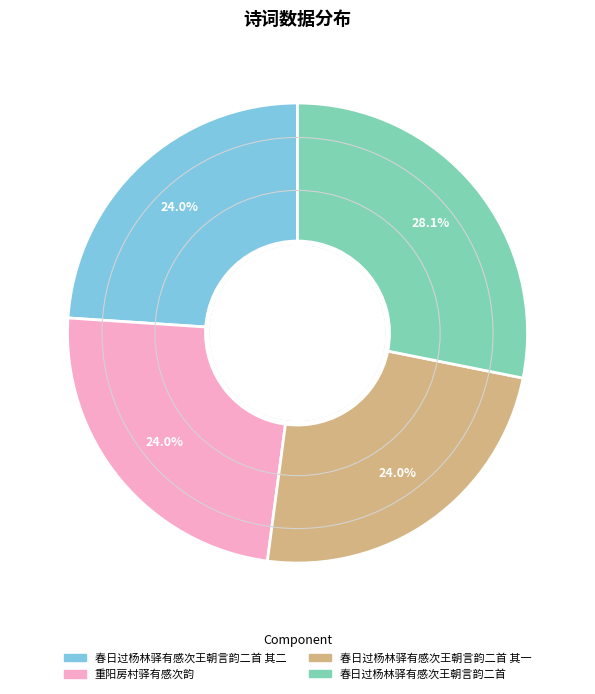

Is there any slice that represents more than half of the pie?

No